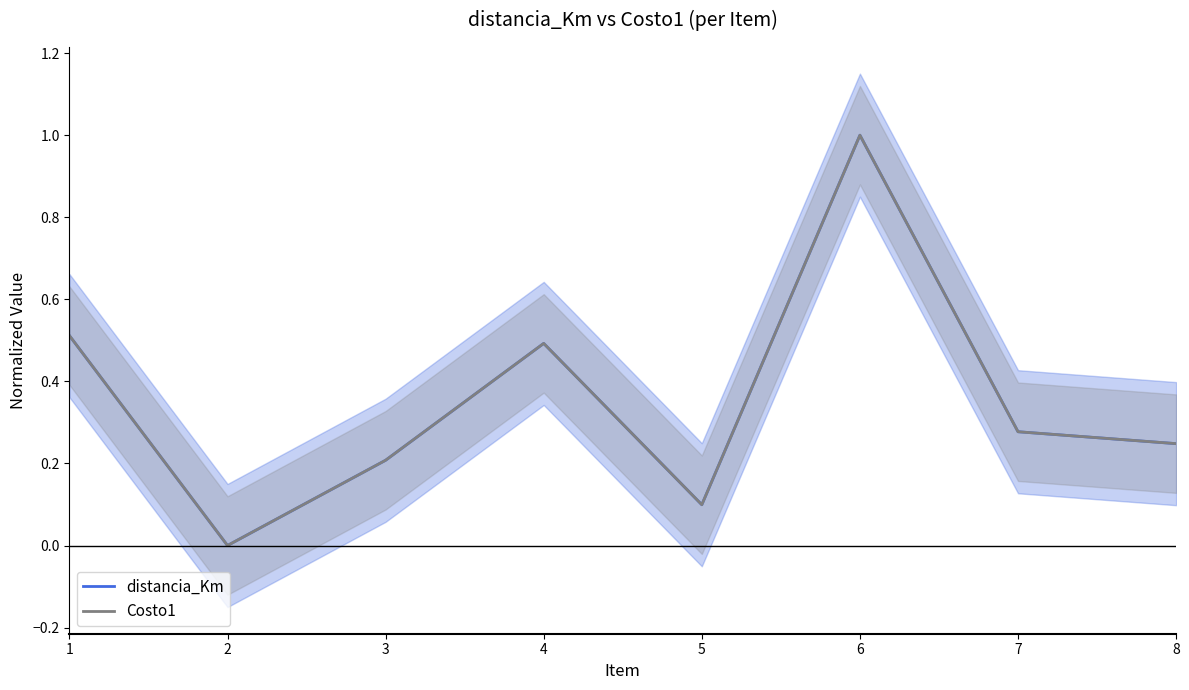

True or false: Costo1 and distancia_Km intersect in this chart.

False